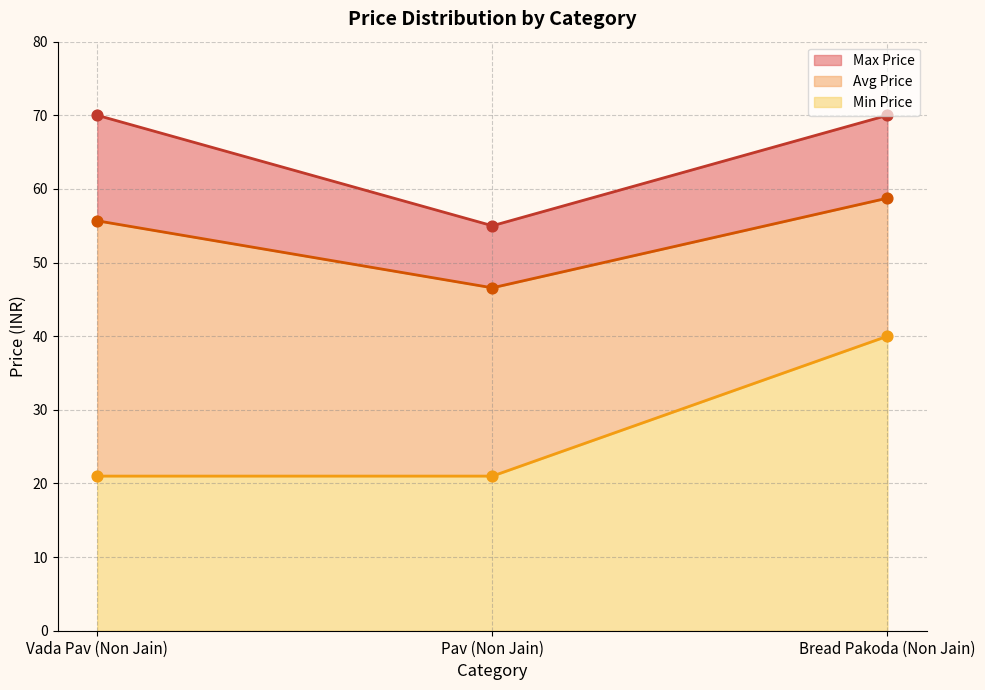

Is the value of Min Price at 5 greater than the value of Avg Price at 5?

No